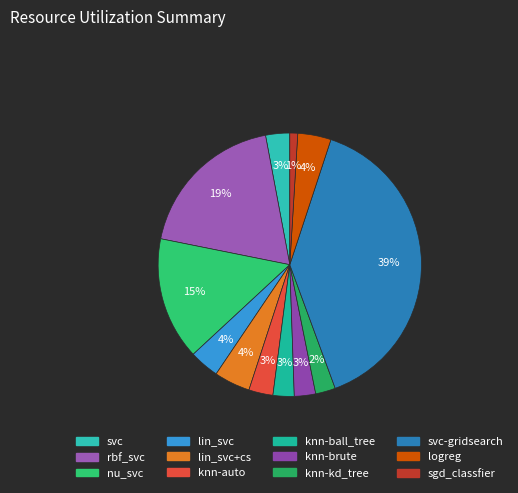

Which slice is the smallest?

sgd_classfier